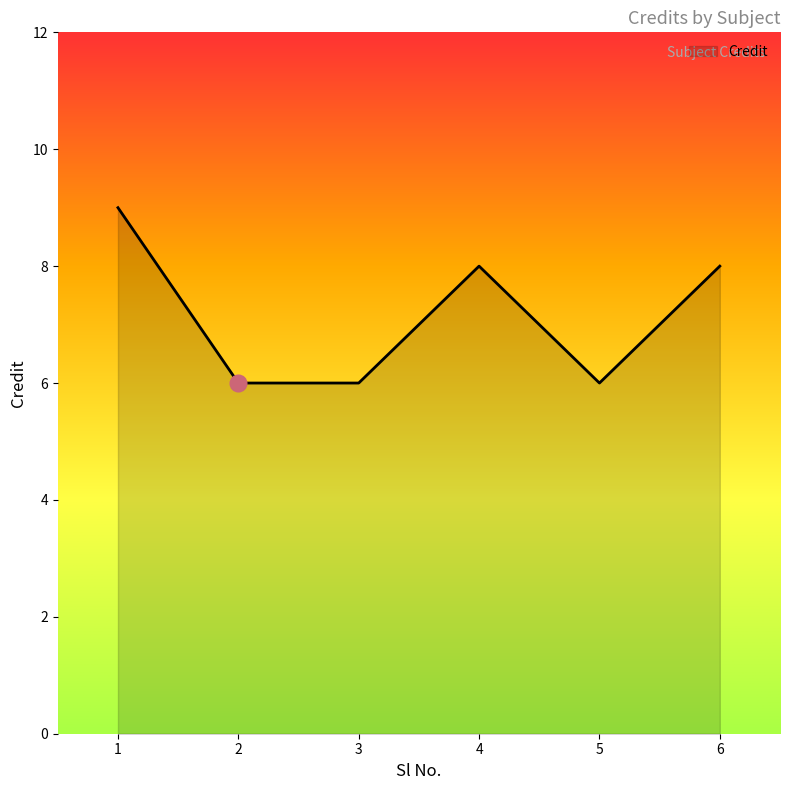

What is the difference between the maximum and minimum values?

3